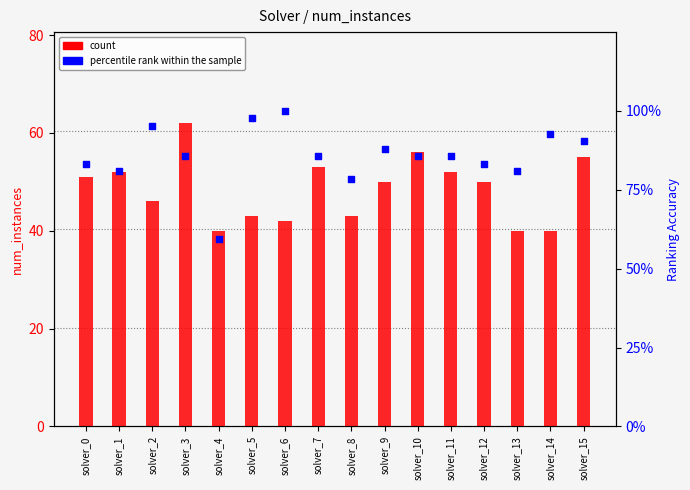

Which series contains the lowest Y value?

percentile rank within the sample